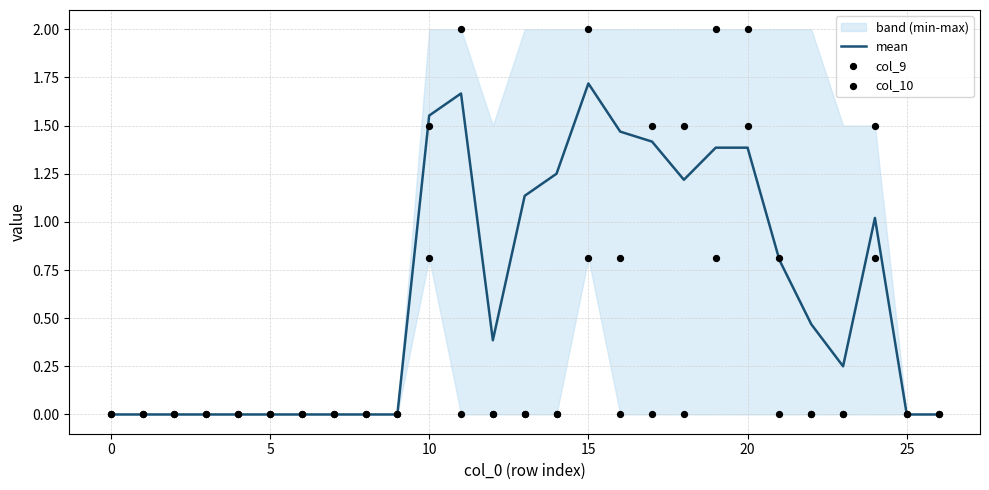

At how many categories does at least one series exceed 1?

11